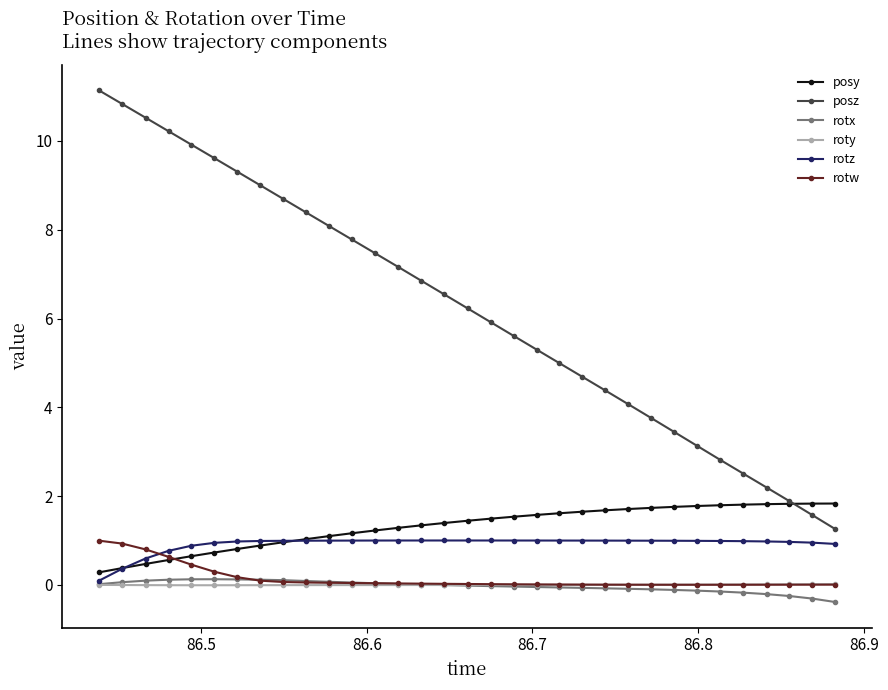

True or false: posz and rotz intersect in this chart.

False